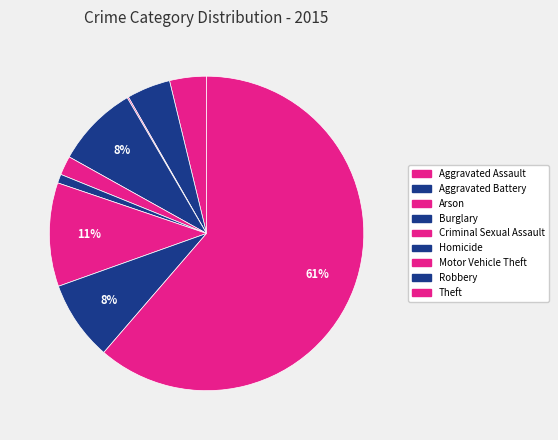

To the nearest percent, what is the difference between the largest and smallest slice percentages?

61%